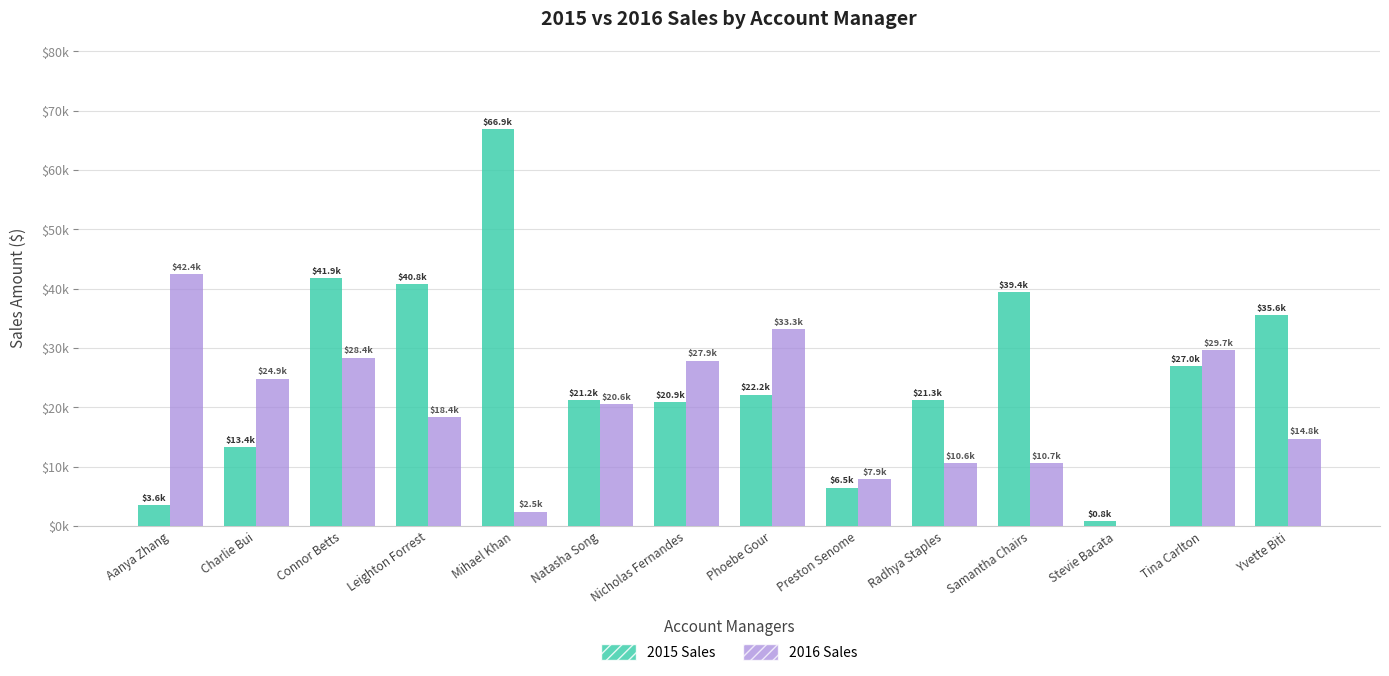

What is the total value across all series at Nicholas Fernandes?

48771.7